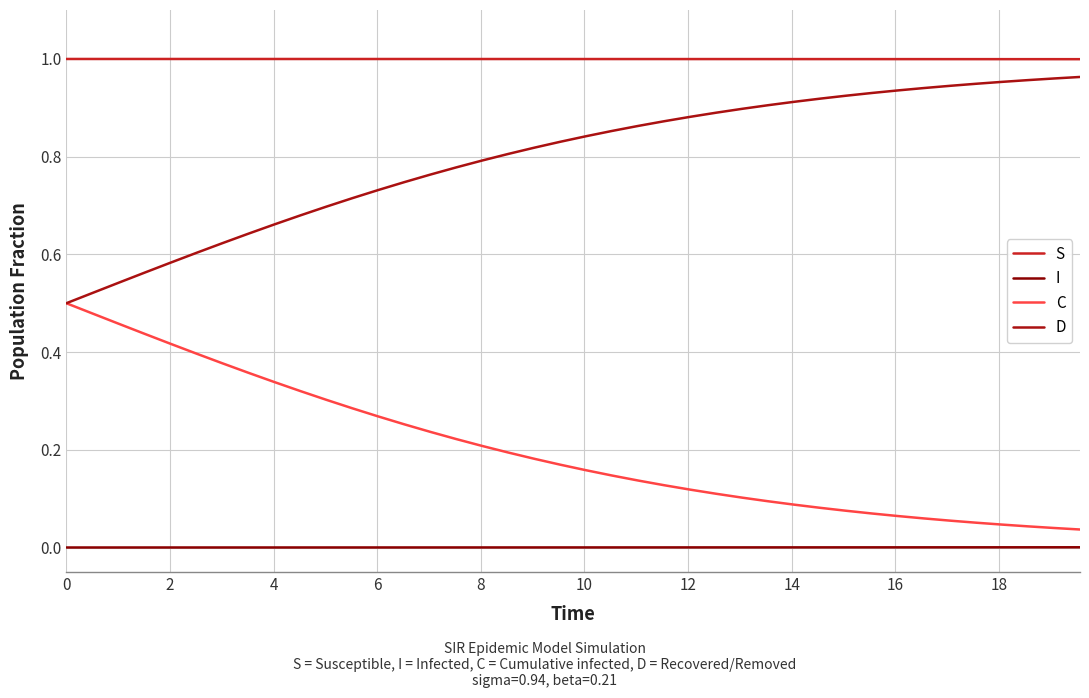

List the series in order of their peak value, lowest first.

I, C, D, S